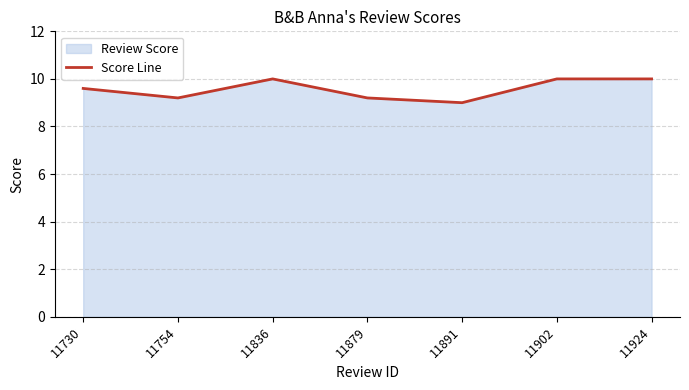

Count the values in the range 9 to 10.

7